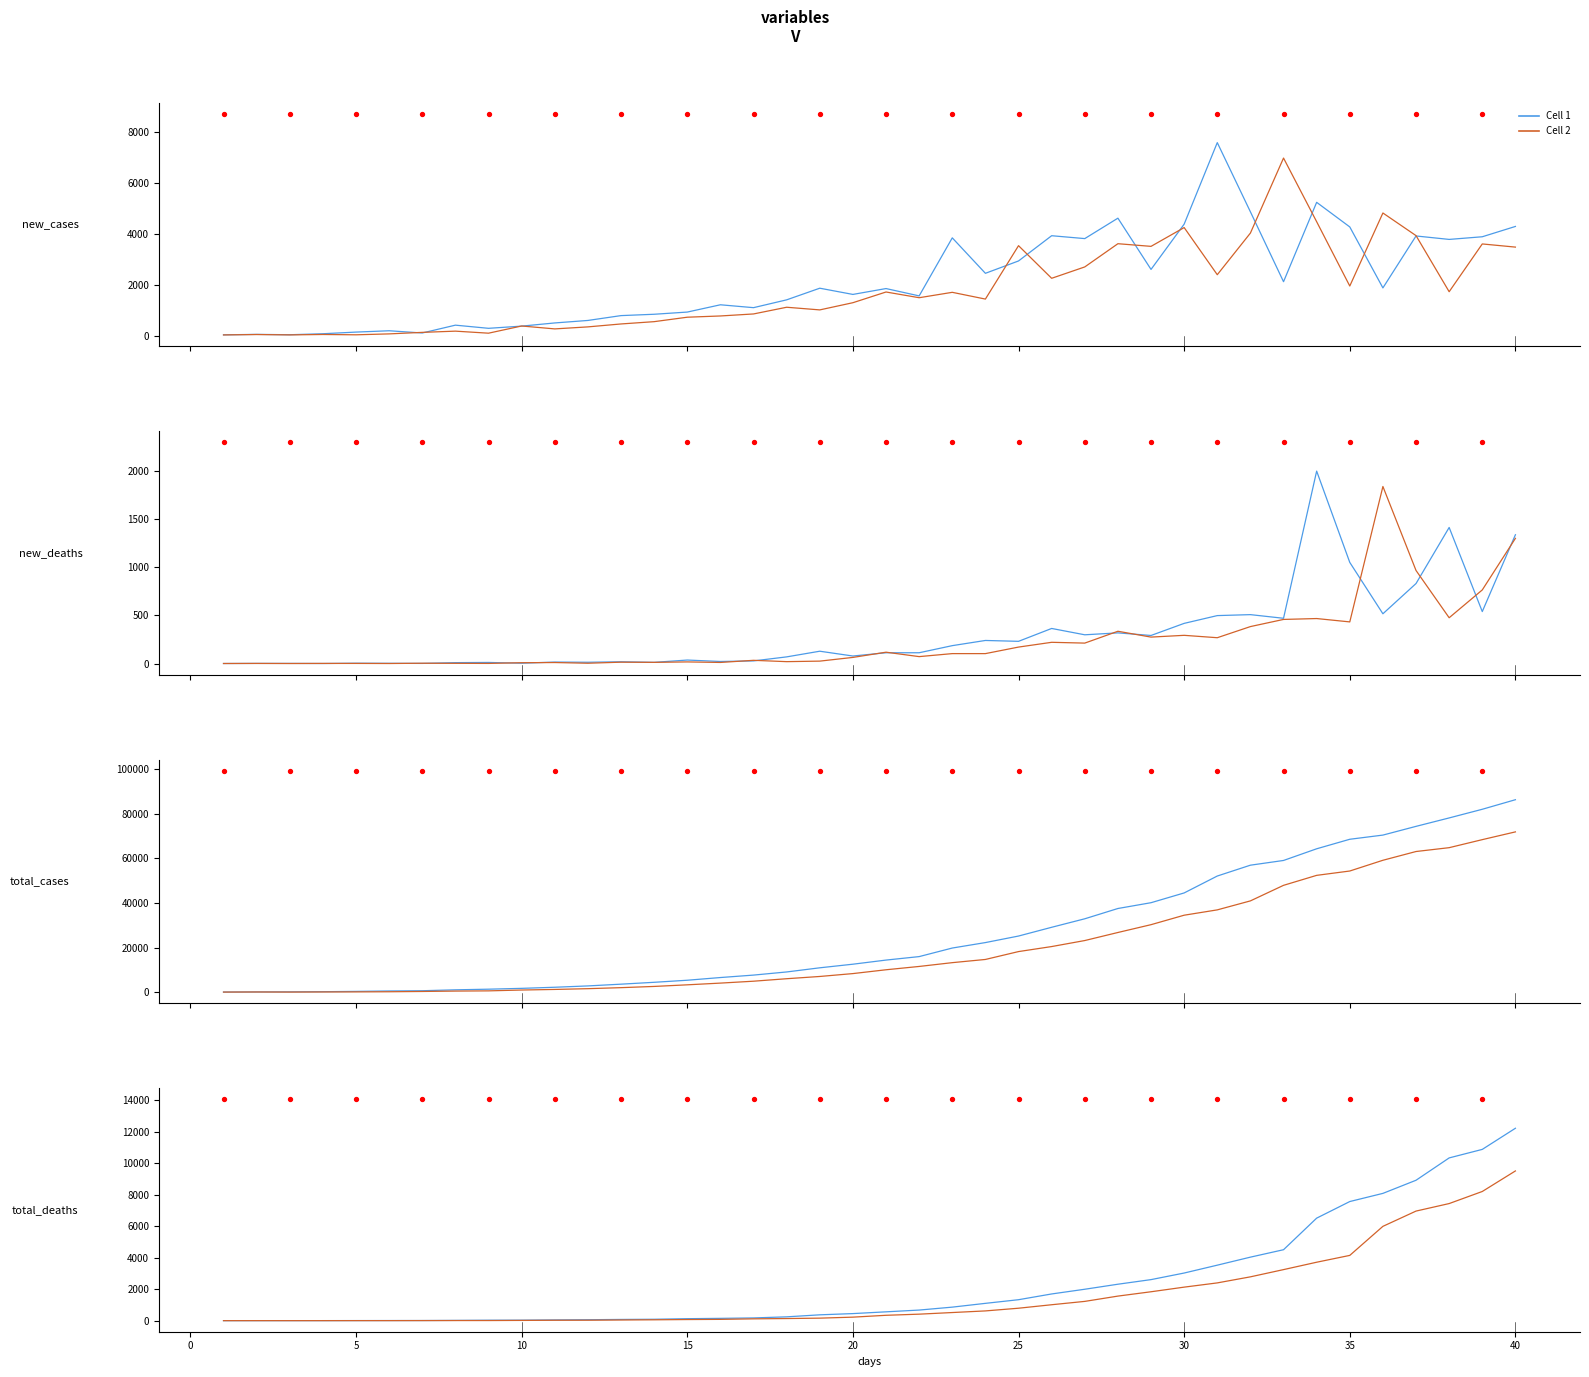

What are all the series names shown in the legend?

Cell 1, Cell 2